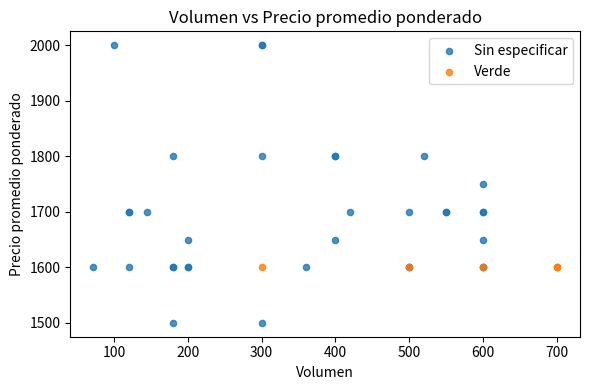

Which series contains the highest Y value?

Sin especificar